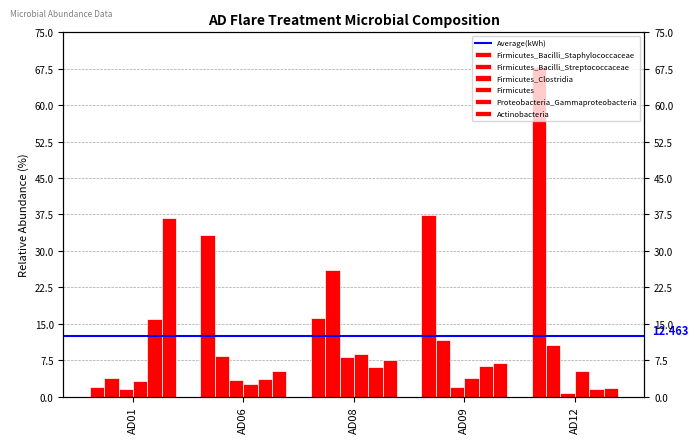

At how many categories does at least one series exceed 26?

4